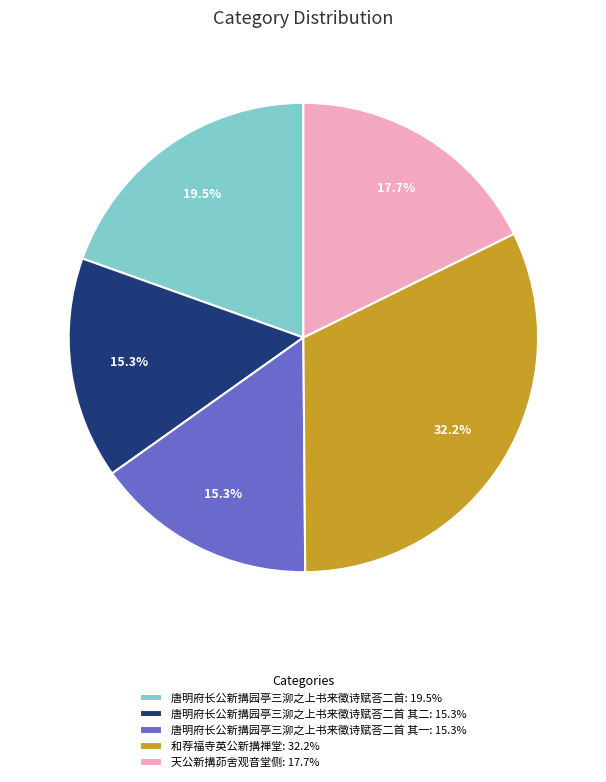

Is there any slice that represents more than half of the pie?

No